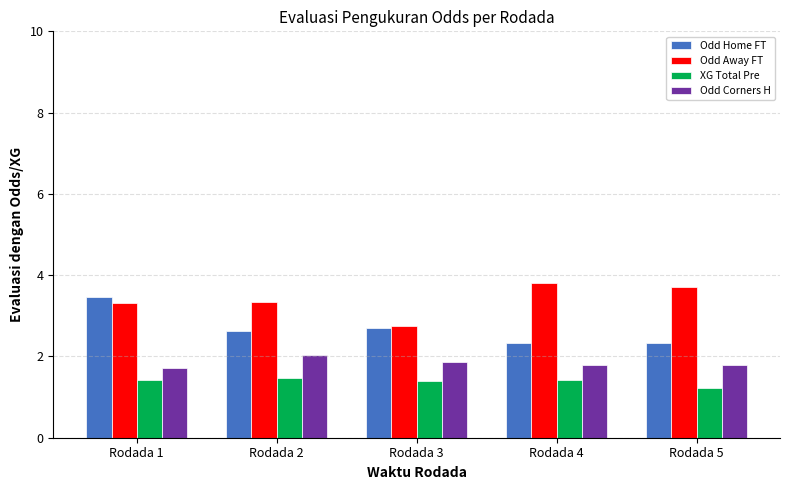

True or false: Odd Away FT has a value of 3.8 at Rodada 4.

True